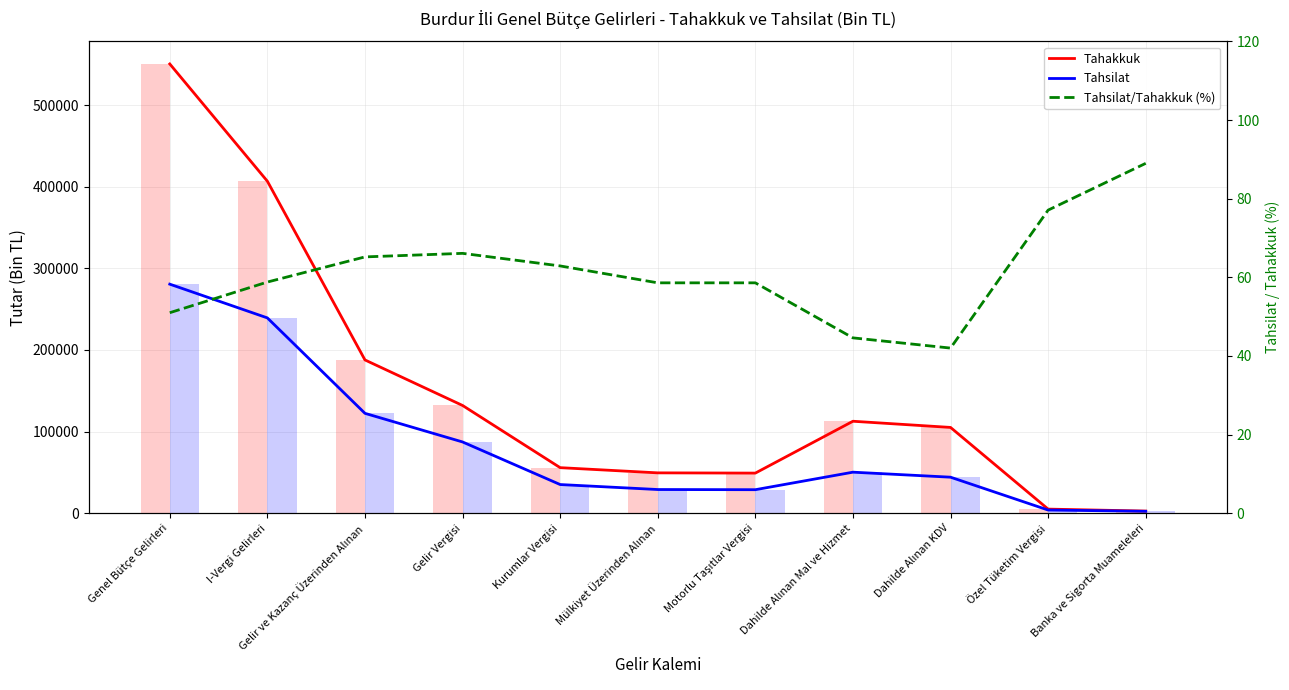

What is the lowest value of the Tahsilat/Tahakkuk (%) series?

42.0